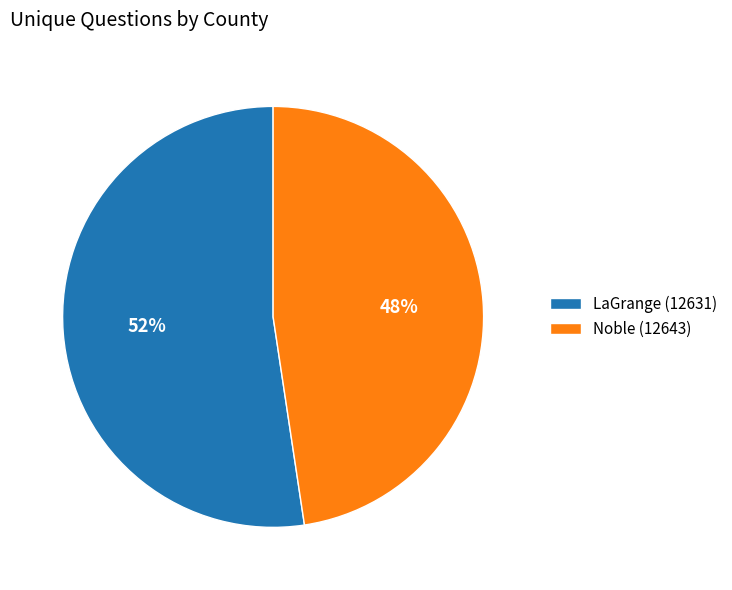

What percentage is the LaGrange (12631) slice, to the nearest percent?

52%